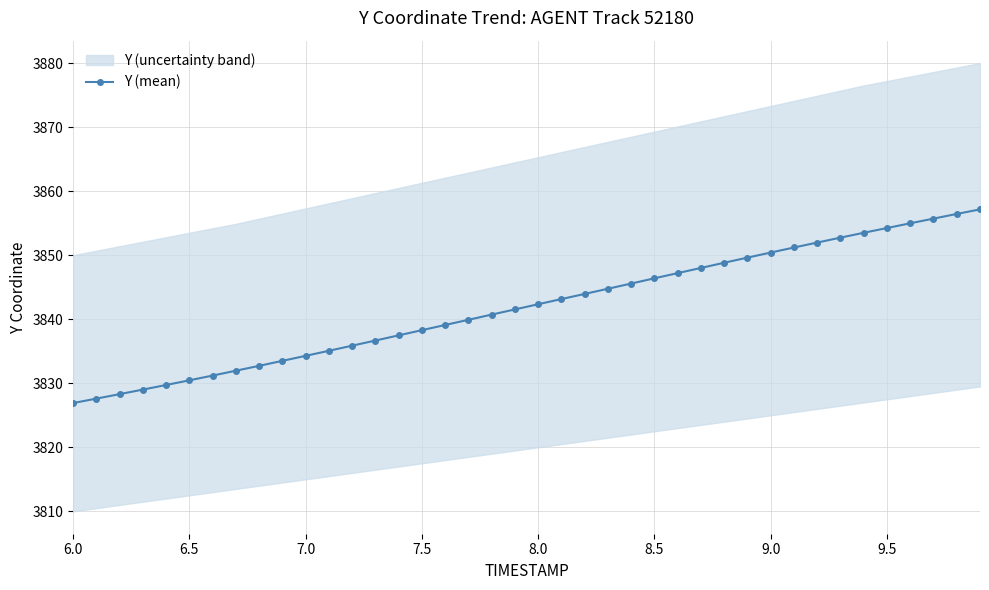

Reading left to right, list all the values displayed in this chart.

3826.9	3827.6	3828.3	3829.0	3829.7	3830.5	3831.2	3832.0	3832.7	3833.5	3834.3	3835.1	3835.9	3836.7	3837.5	3838.3	3839.1	3839.9	3840.7	3841.5	3842.3	3843.2	3843.9	3844.8	3845.6	3846.4	3847.2	3848.0	3848.8	3849.6	3850.4	3851.2	3852.0	3852.7	3853.5	3854.2	3855.0	3855.7	3856.4	3857.2